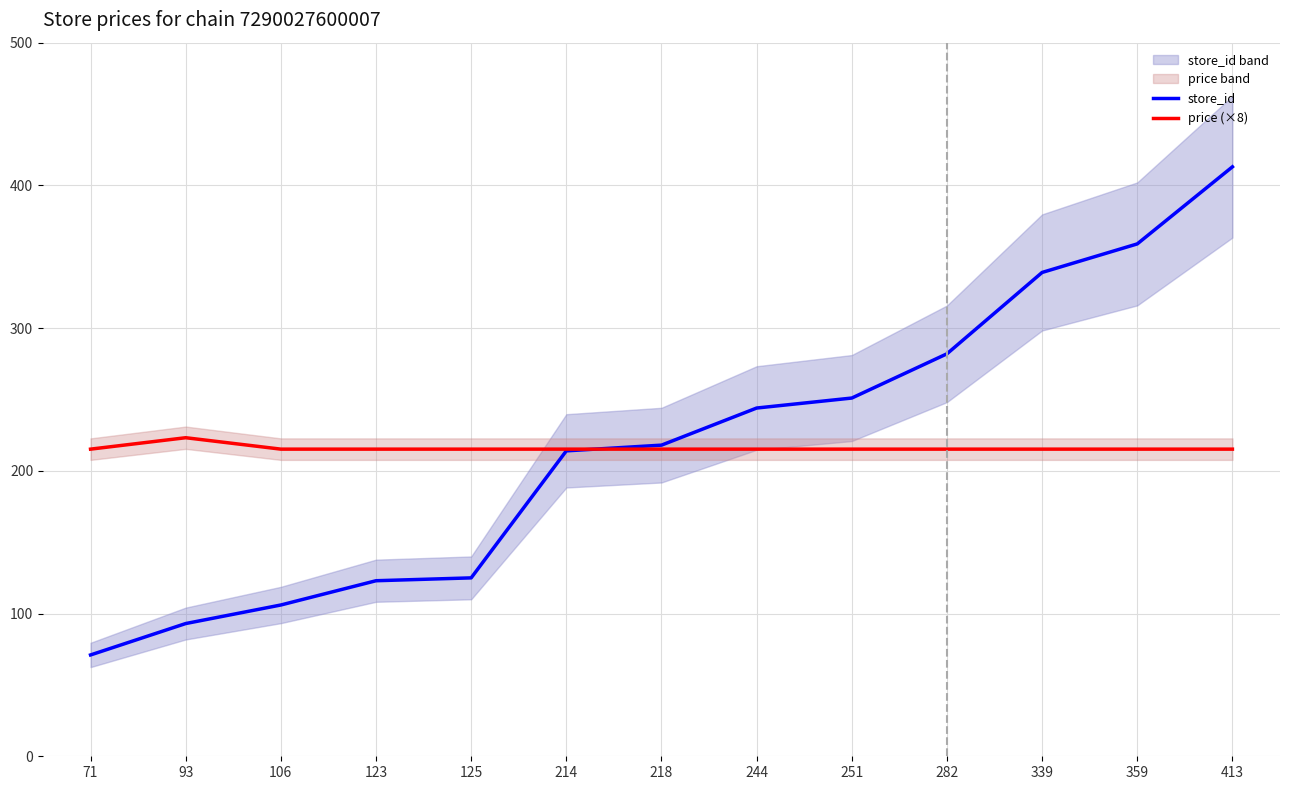

Reading left to right, what are all the values shown in this chart?

store_id: 71=71.0	93=93.0	106=106.0	123=123.0	125=125.0	214=214.0	218=218.0	244=244.0	251=251.0	282=282.0	339=339.0	359=359.0	413=413.0
price (×8): 71=215.2	93=223.2	106=215.2	123=215.2	125=215.2	214=215.2	218=215.2	244=215.2	251=215.2	282=215.2	339=215.2	359=215.2	413=215.2